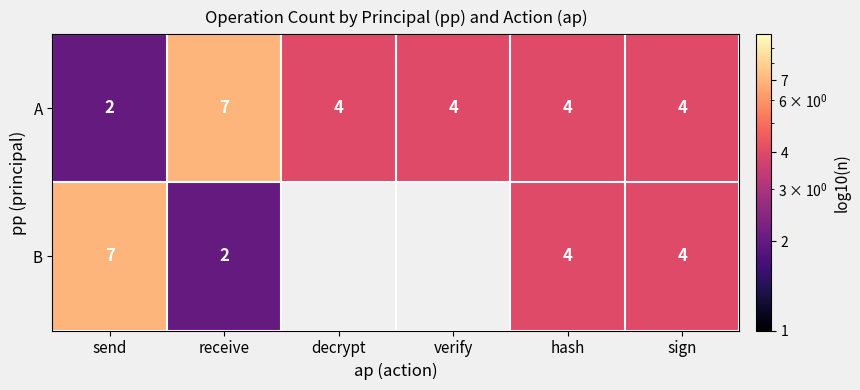

Is the value of B at receive greater than the value of A at hash?

No